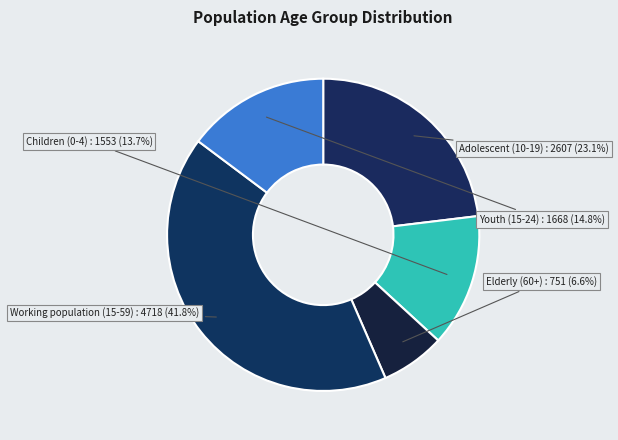

To the nearest percent, what is the difference between the largest and smallest slice percentages?

35%